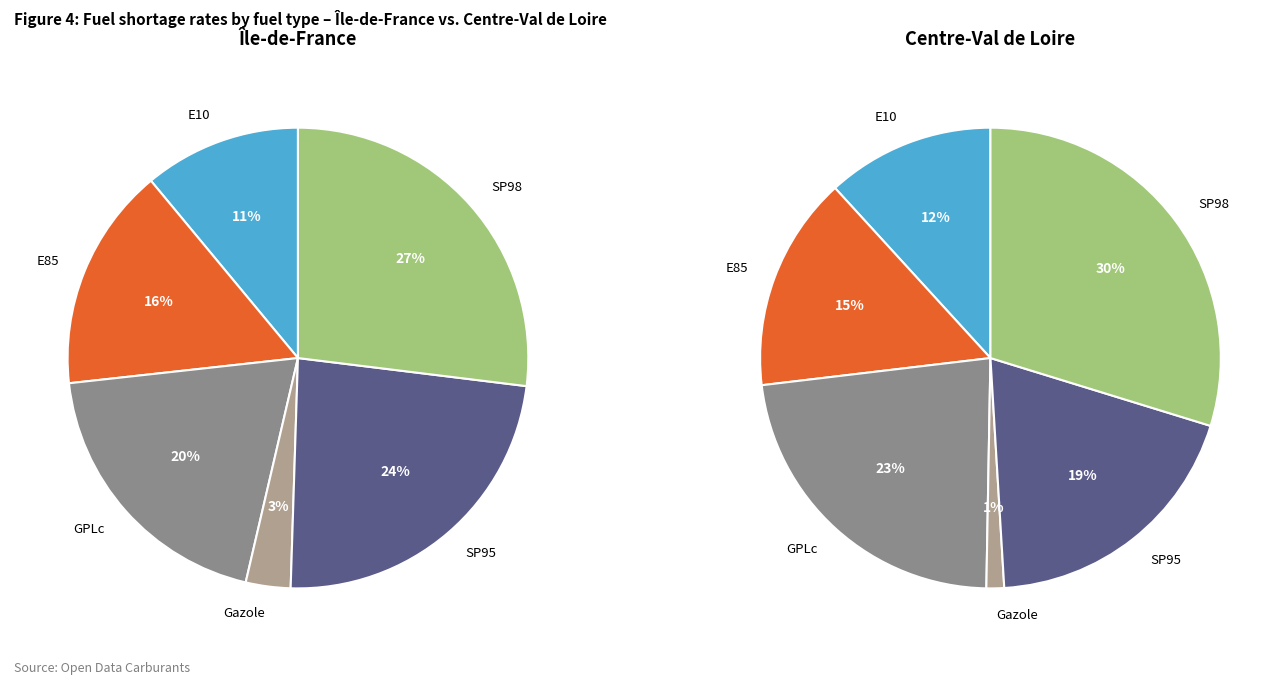

Rank the series by their average value, from highest to lowest.

Île-de-France, Centre-Val de Loire